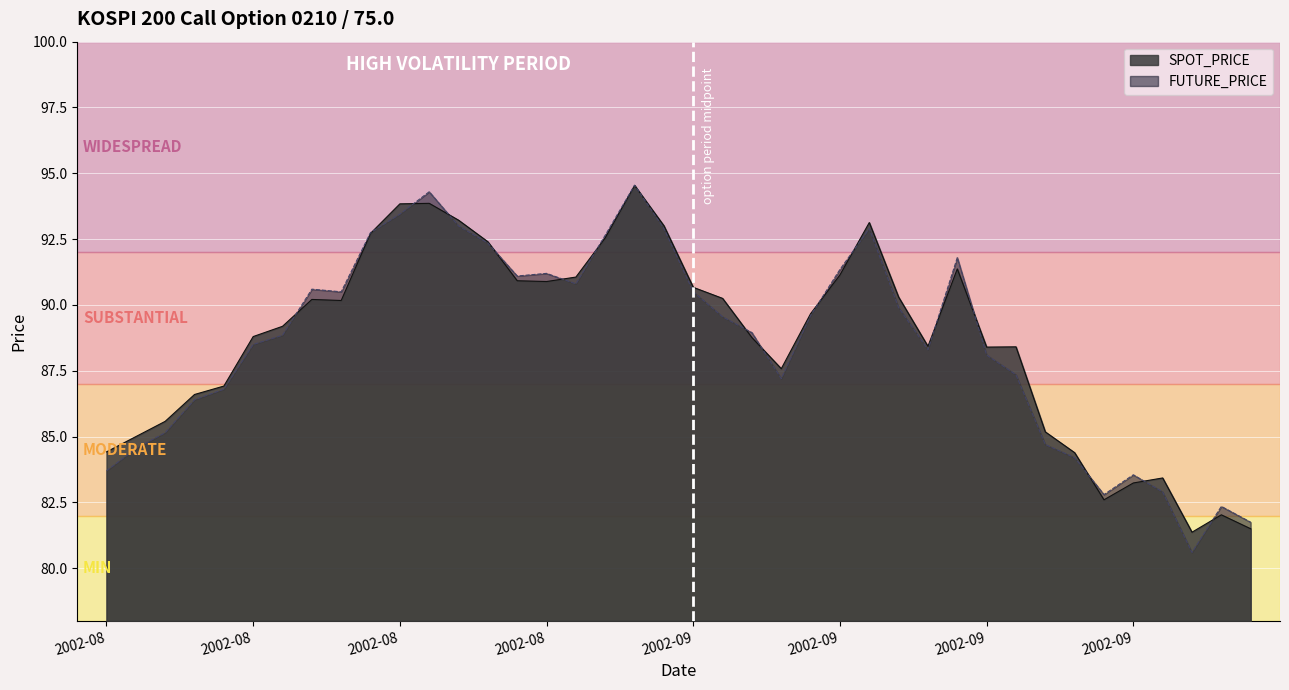

How many interior local valleys does the FUTURE_PRICE series have?

7